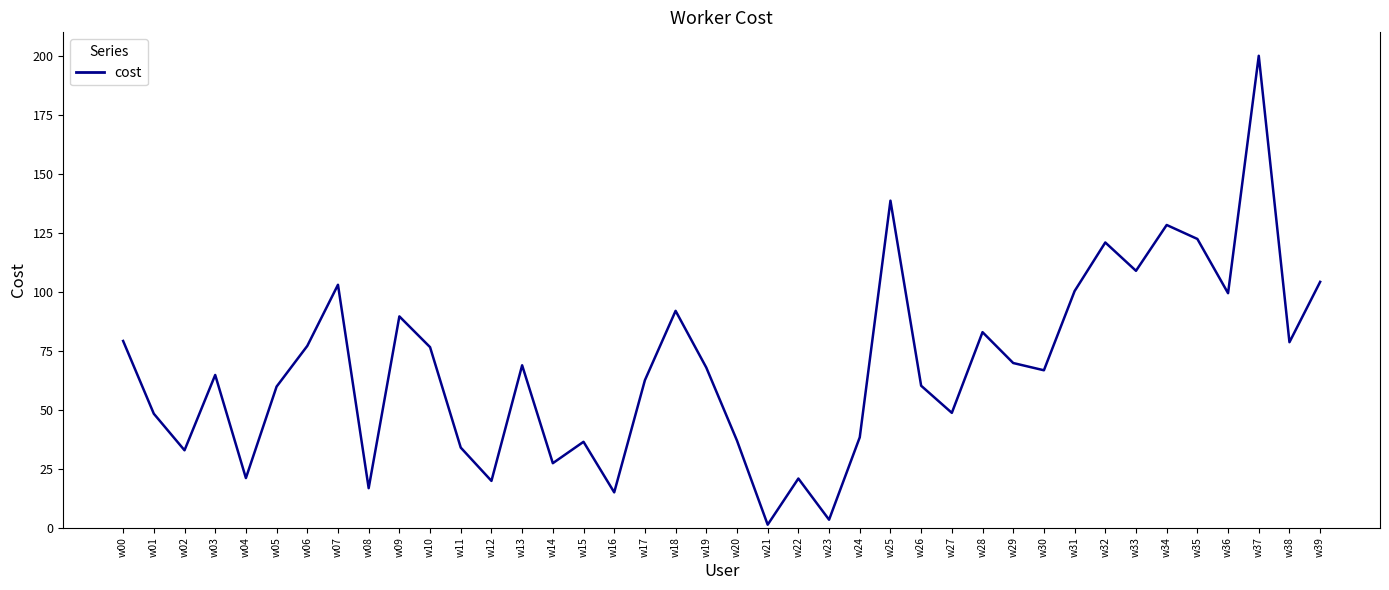

Which has a higher value, w25 or w35?

w25